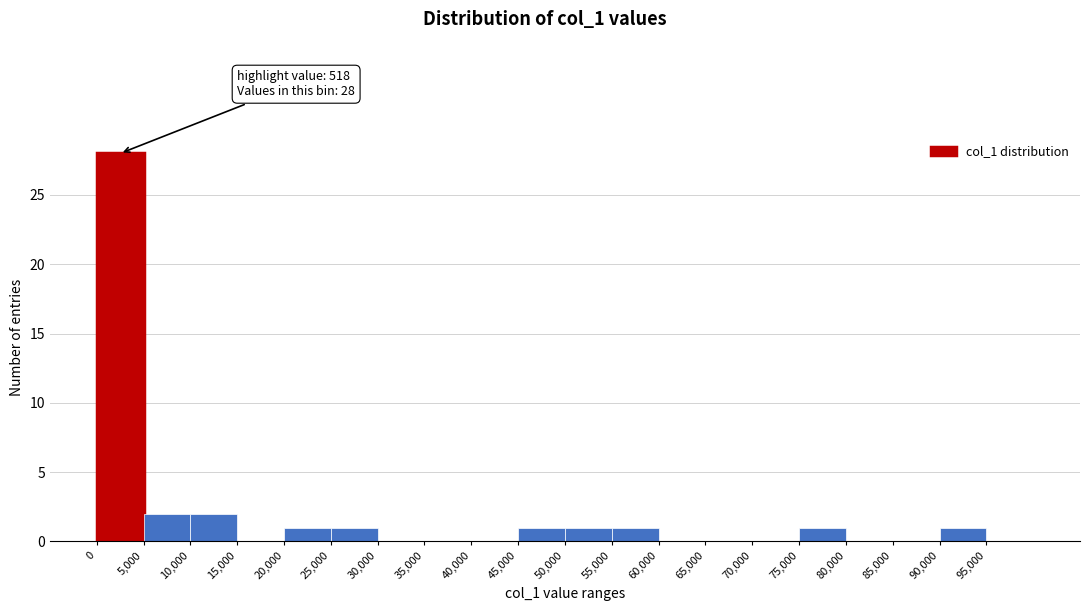

Over which range of the x-axis is the bar tallest?

0 to 5000